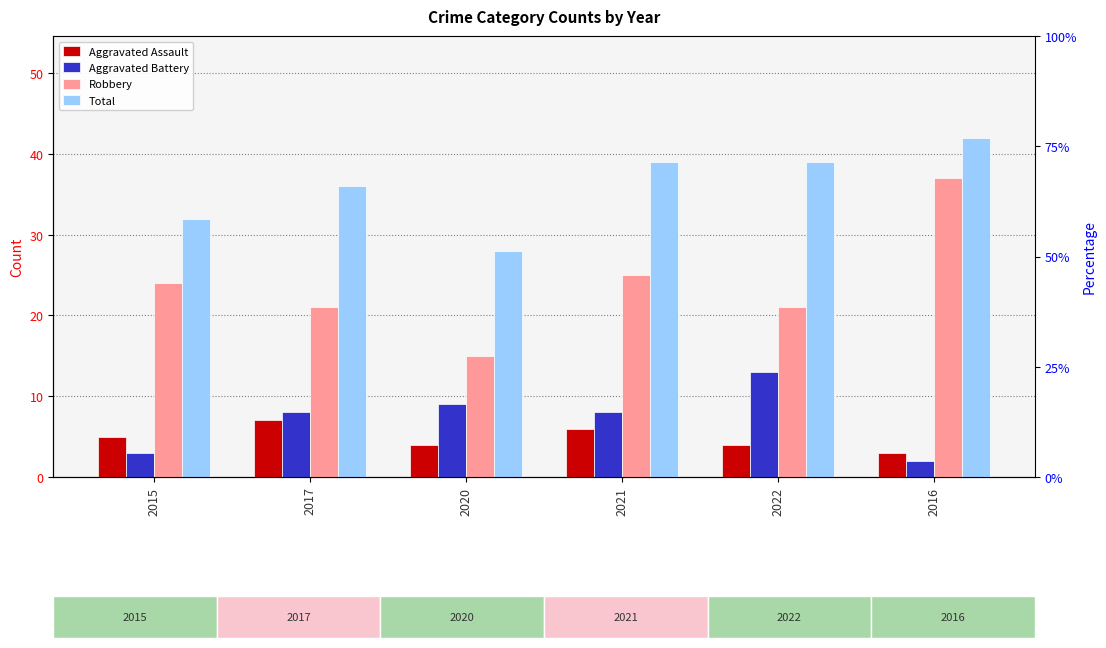

What is the difference between the second highest and minimum values in the Total series?

11